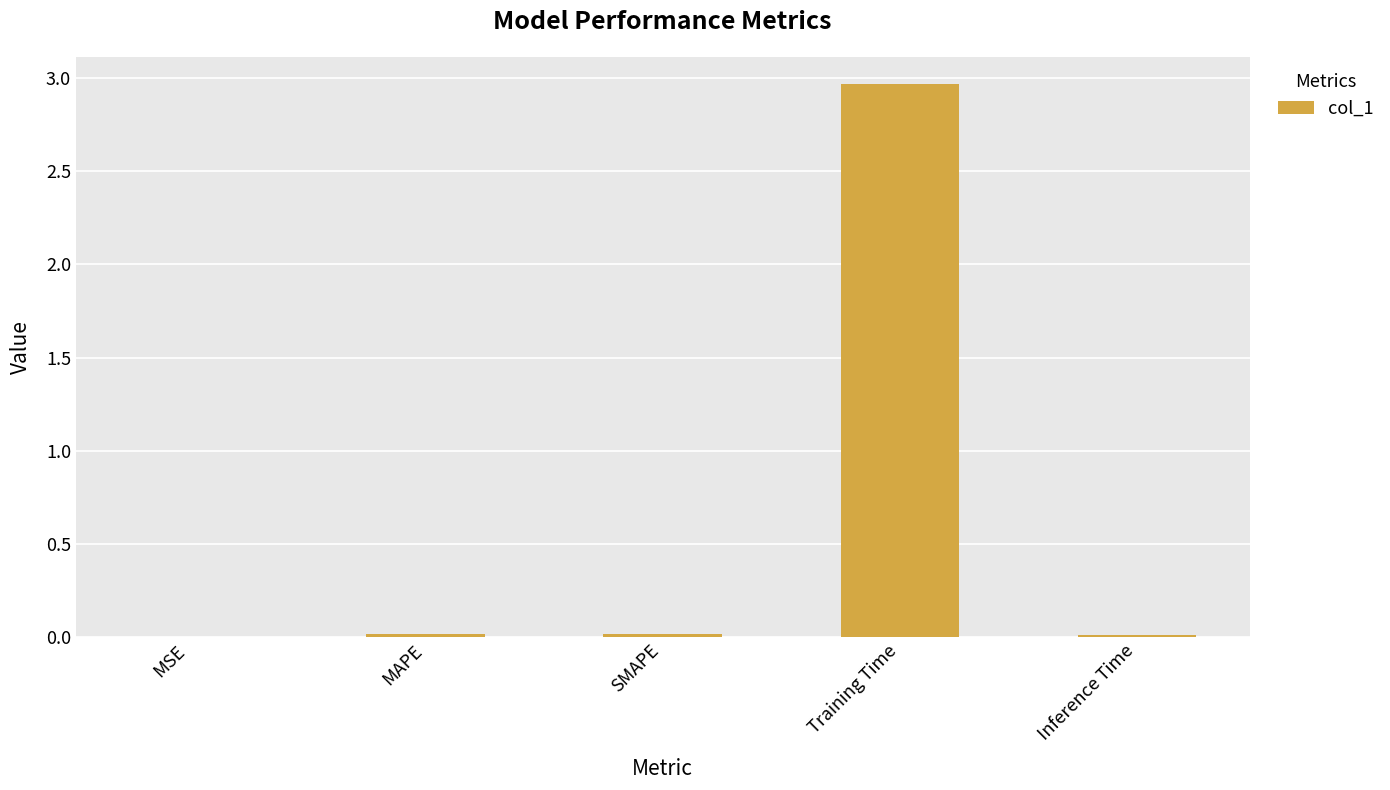

The value at MAPE is 0.0. True or false?

True